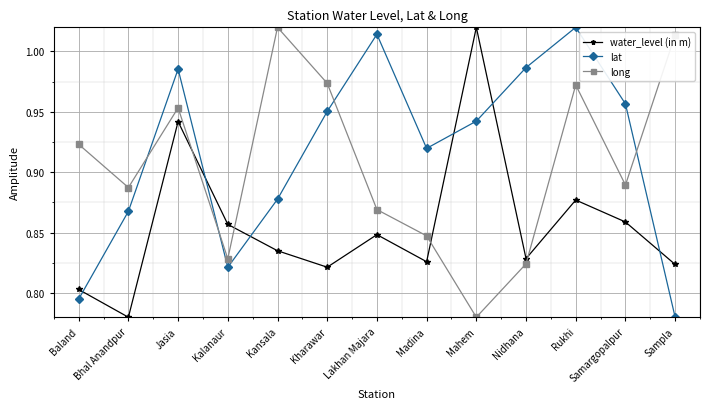

How many lines are shown in the chart?

3